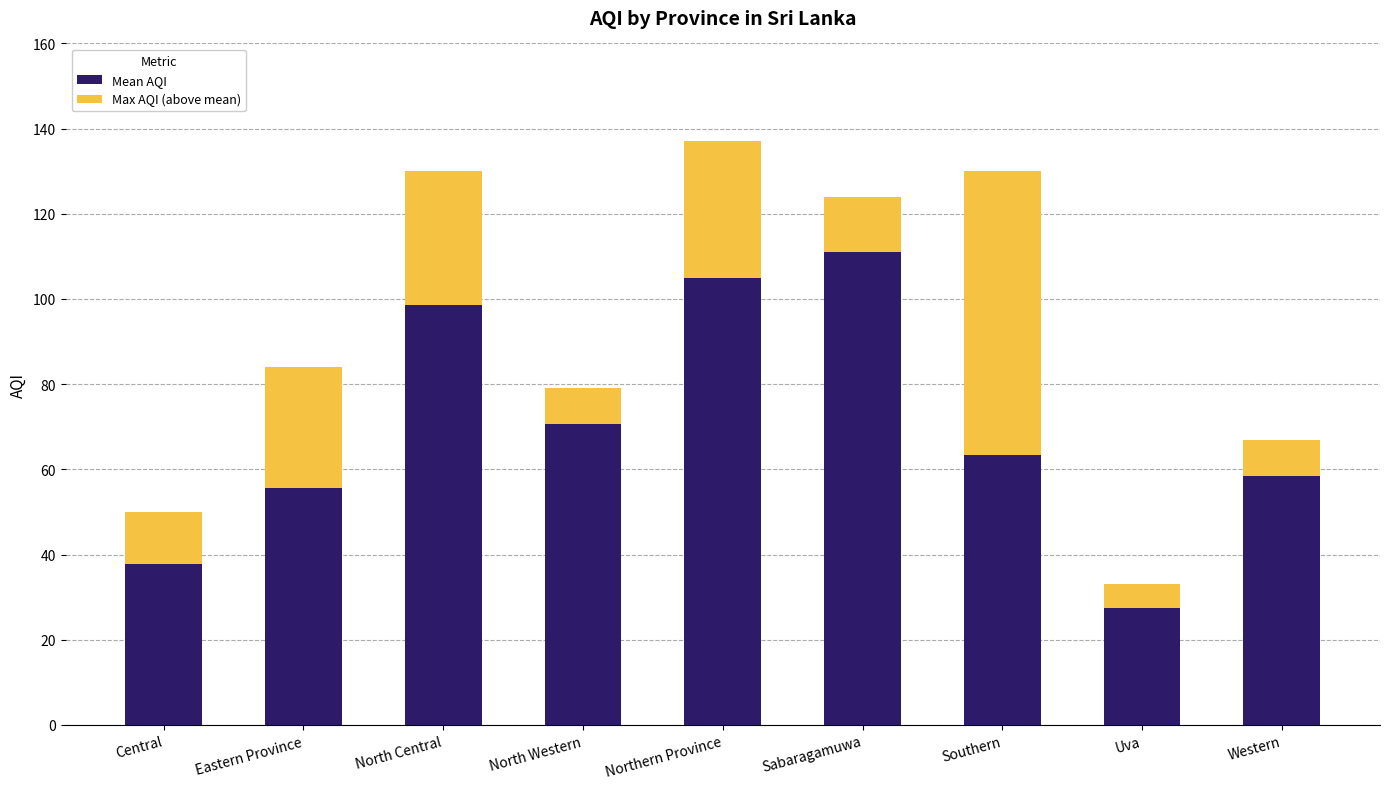

What is the difference between the maximum and minimum values in the Mean AQI series?

83.5